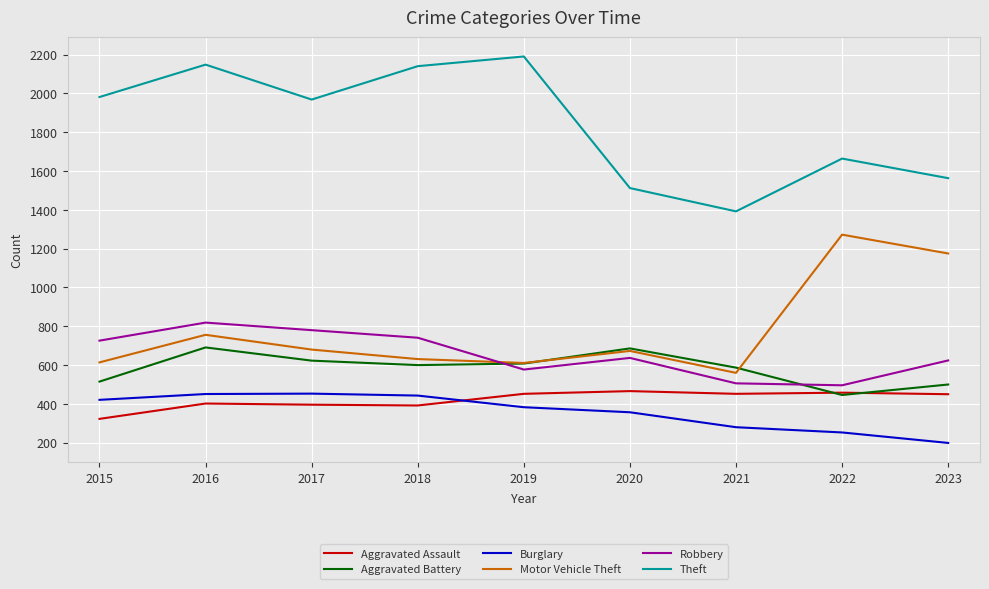

How many lines are shown in the chart?

6